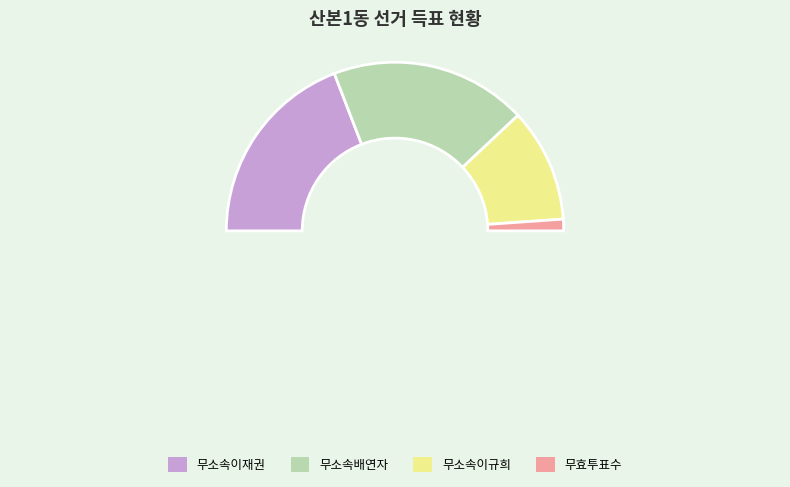

Approximately how many times larger is the value at 무소속이규희 compared to 무소속배연자?

0.6